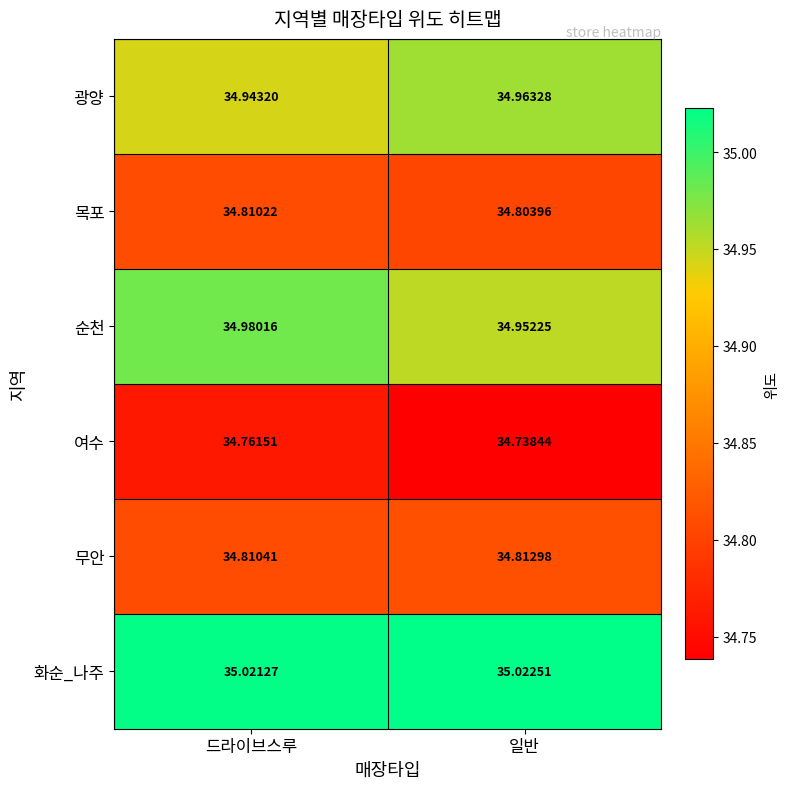

Which series has the largest range (max minus min)?

순천